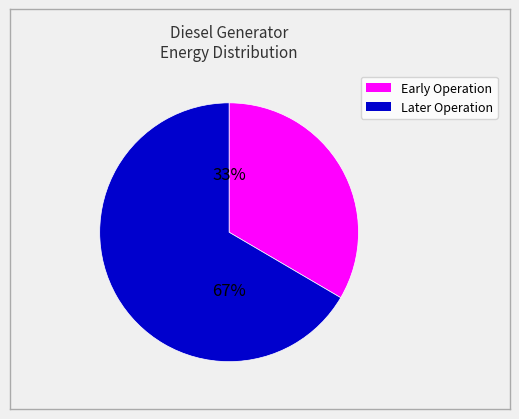

To the nearest percent, what is the average slice percentage?

50%